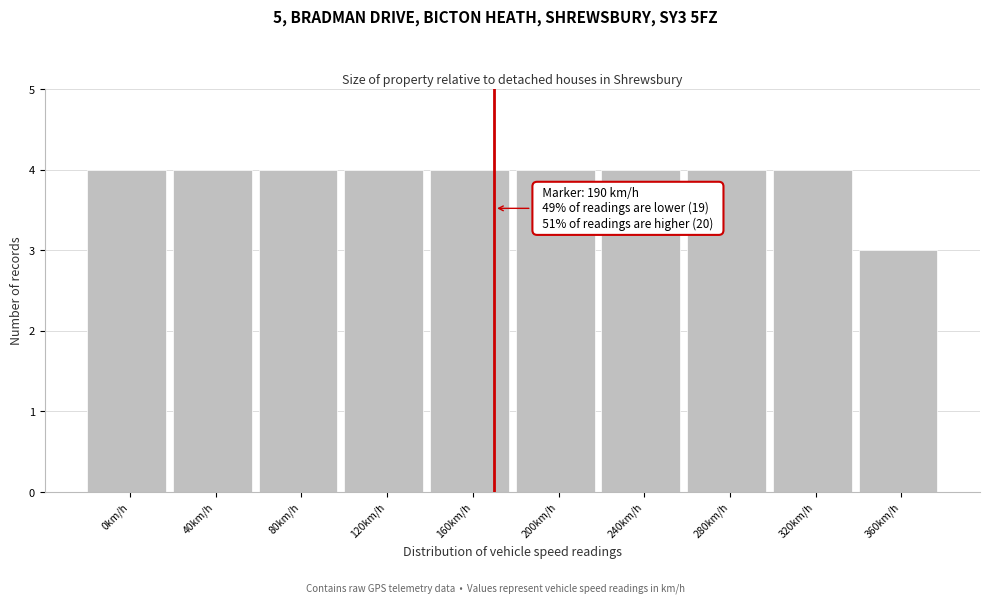

Reading left to right, extract all data points from this chart.

4	4	4	4	4	4	4	4	4	3